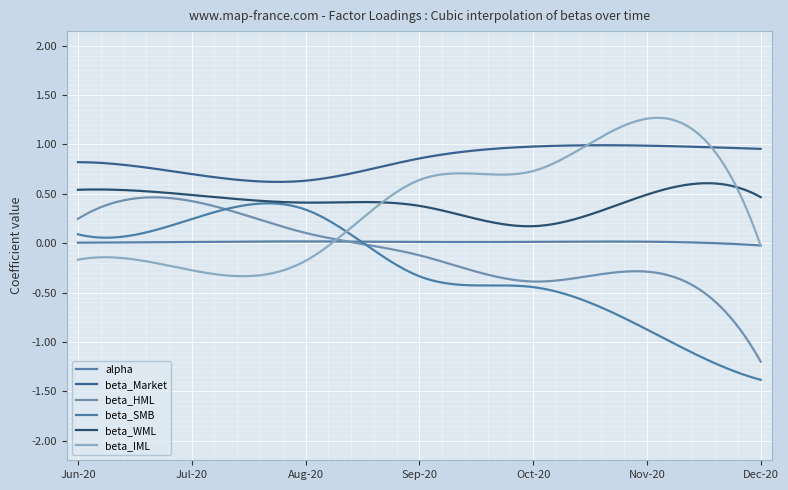

Does the chart have visible grid lines?

Yes